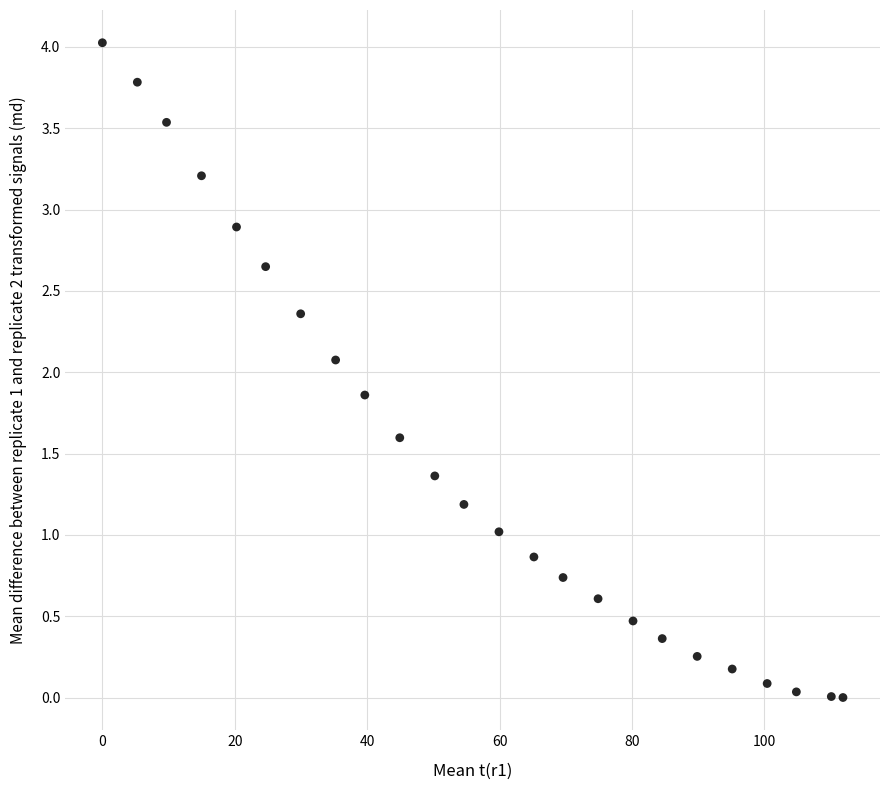

What is the range of X values (max minus min)?

111.9